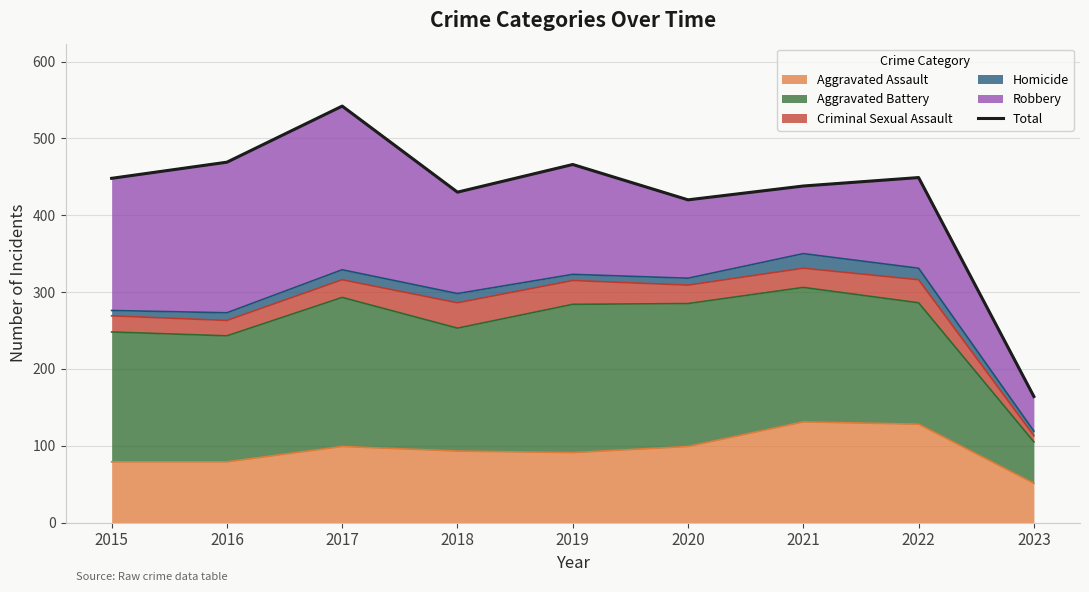

Reading right to left, extract all data points from this chart.

2023=164	2022=449	2021=438	2020=420	2019=466	2018=430	2017=542	2016=469	2015=448